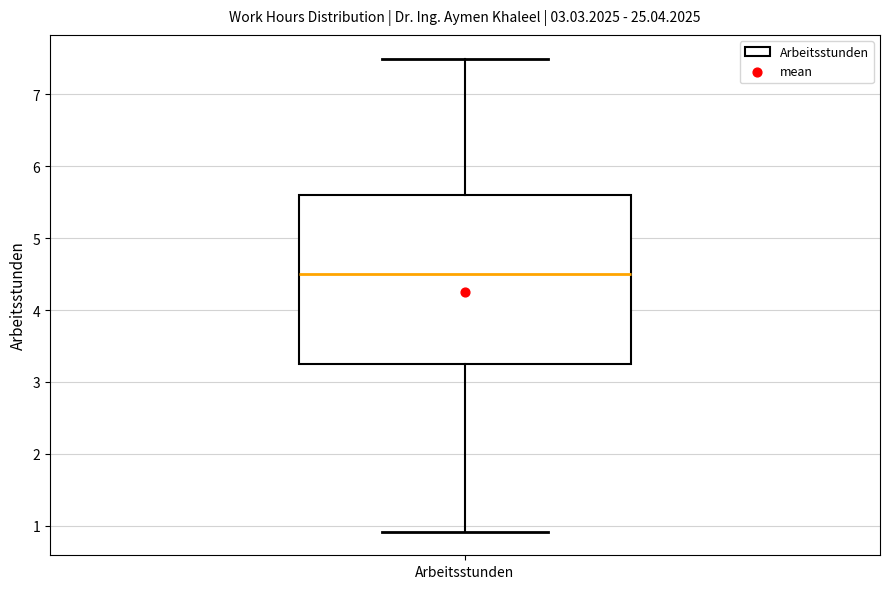

Where does the upper whisker of the box for Arbeitsstunden end on the y-axis? The values are not printed on the chart, so give them approximately, as read against the axis.

7.5